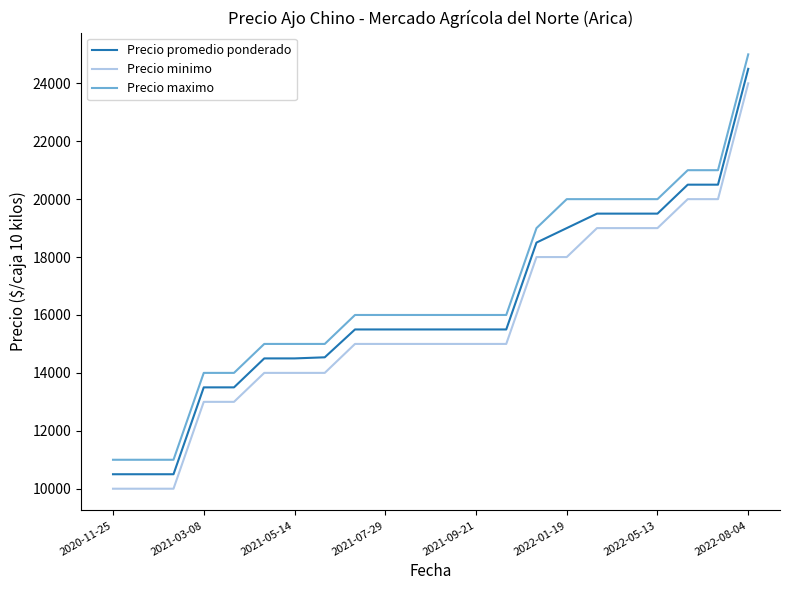

What is the lowest value of the Precio maximo series?

11000